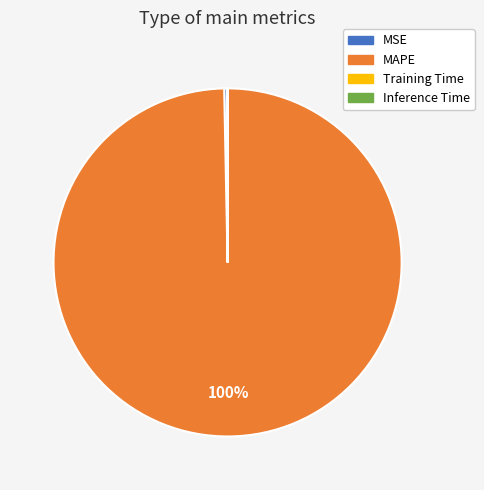

What is the majority slice?

MAPE